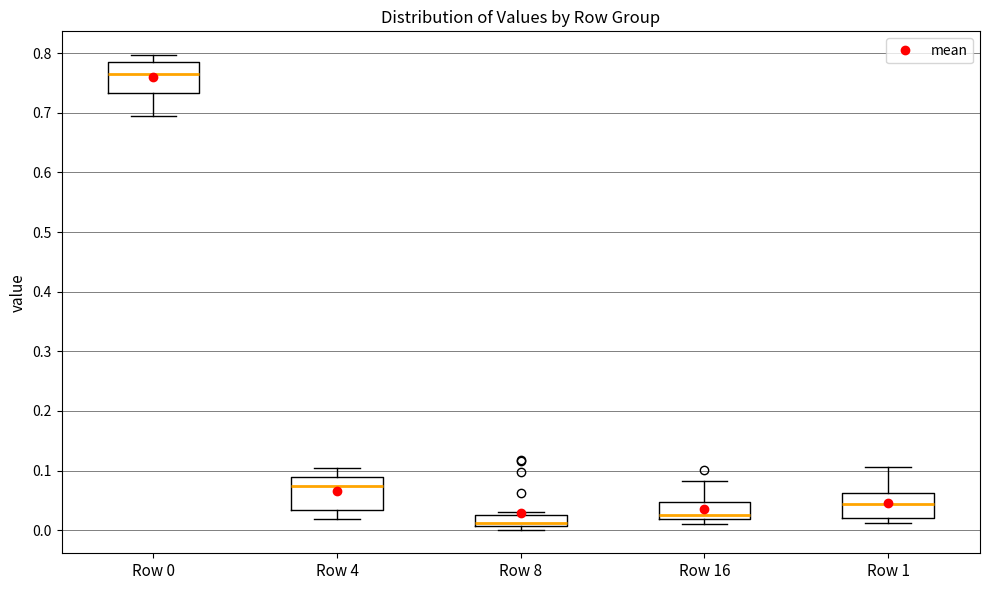

Reading left to right, transcribe this box plot: for each box, give where its median line is, the range the box spans, and where its two whiskers end, as read against the y-axis. The values are not printed on the chart, so give them approximately, as read against the axis.

Row 0: median 0.77, box 0.73 to 0.79, whiskers 0.69 to 0.80
Row 4: median 0.07, box 0.03 to 0.09, whiskers 0.02 to 0.10
Row 8: median 0.01 (just above the box's lower edge), box 0.01 to 0.03, whiskers 0.00 to 0.03 (just above the box's upper edge)
Row 16: median 0.02 (just above the box's lower edge), box 0.02 to 0.05, whiskers 0.01 to 0.08
Row 1: median 0.04, box 0.02 to 0.06, whiskers 0.01 to 0.11